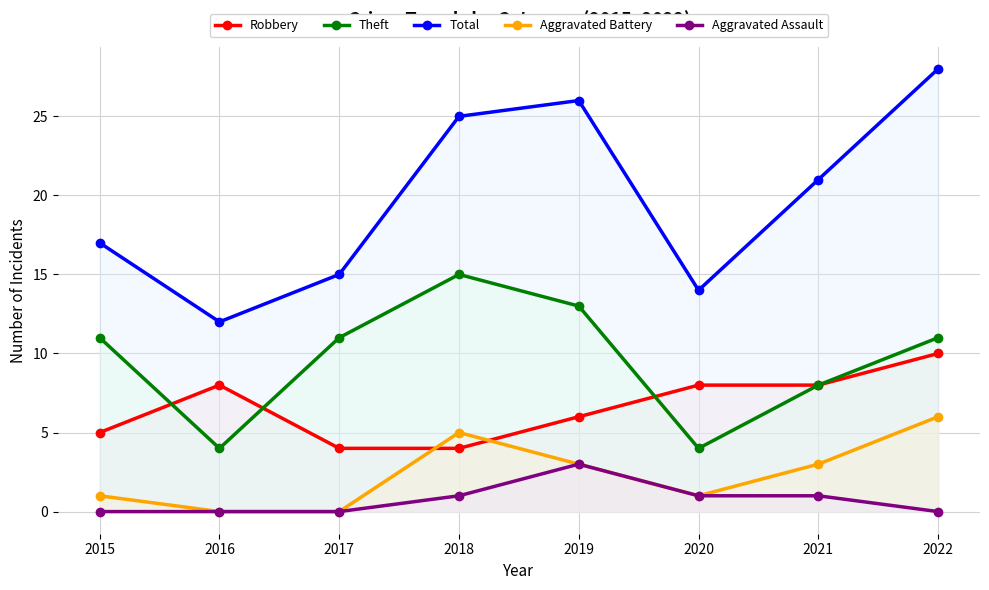

True or false: Robbery has more than 2 interior local peaks.

False